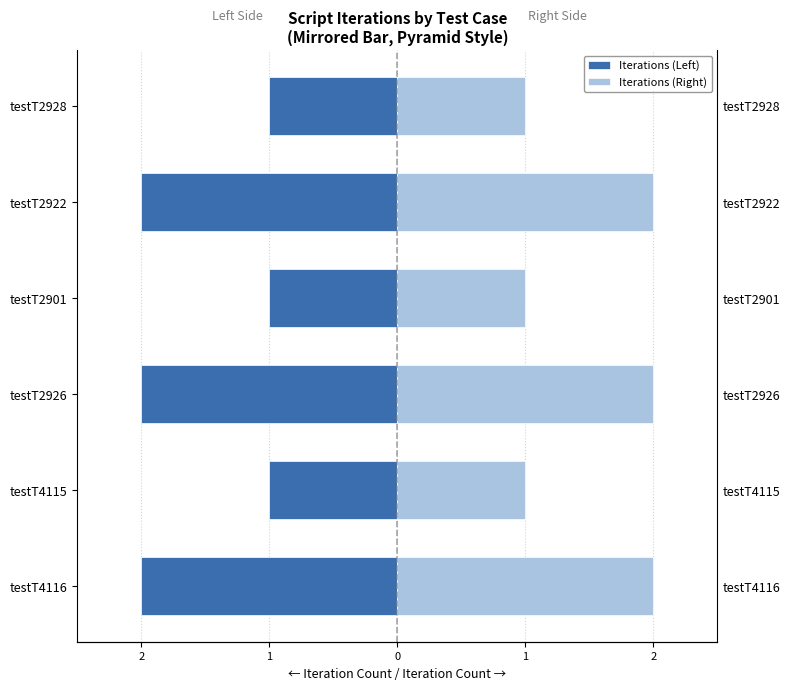

What are all the series names shown in the legend?

Iterations (Left), Iterations (Right)